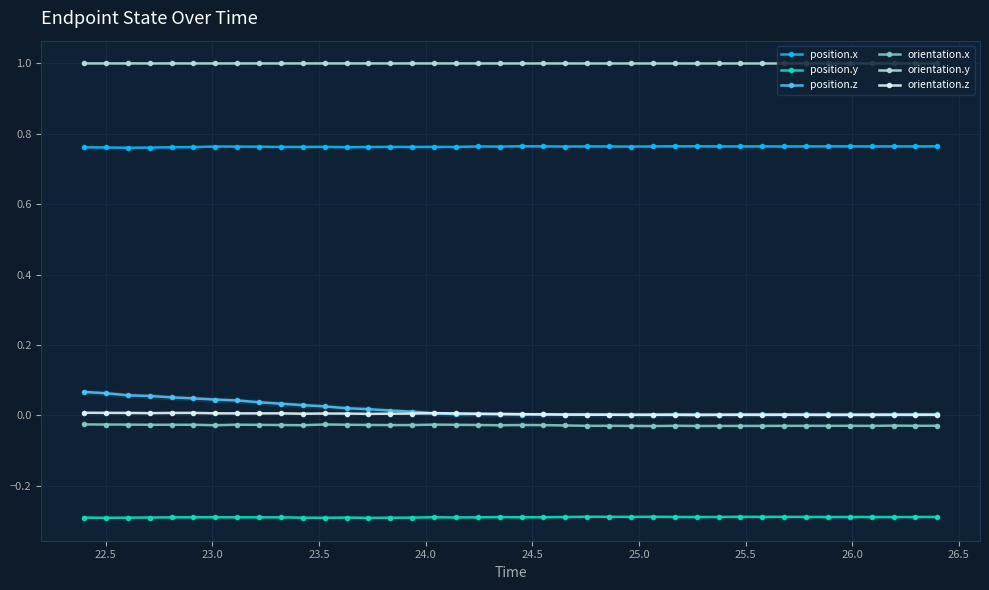

What is the difference between the second highest and minimum values in the position.z series?

0.1